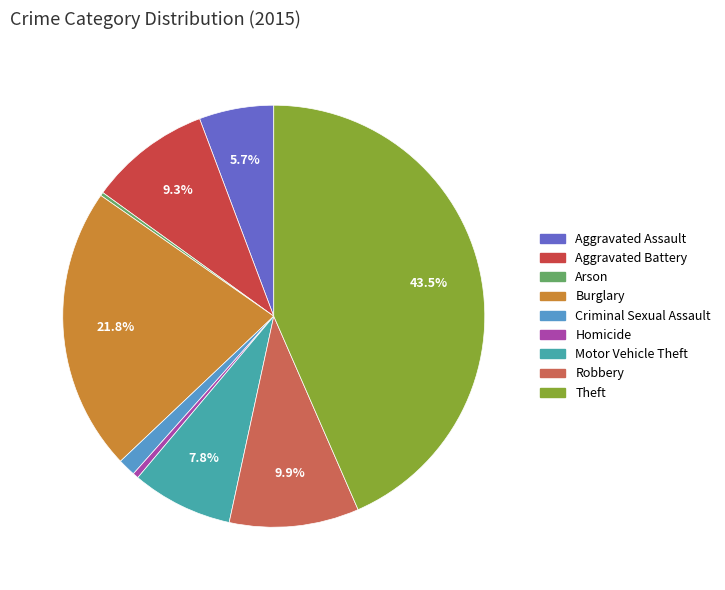

Which has a higher value, Theft or Arson?

Theft